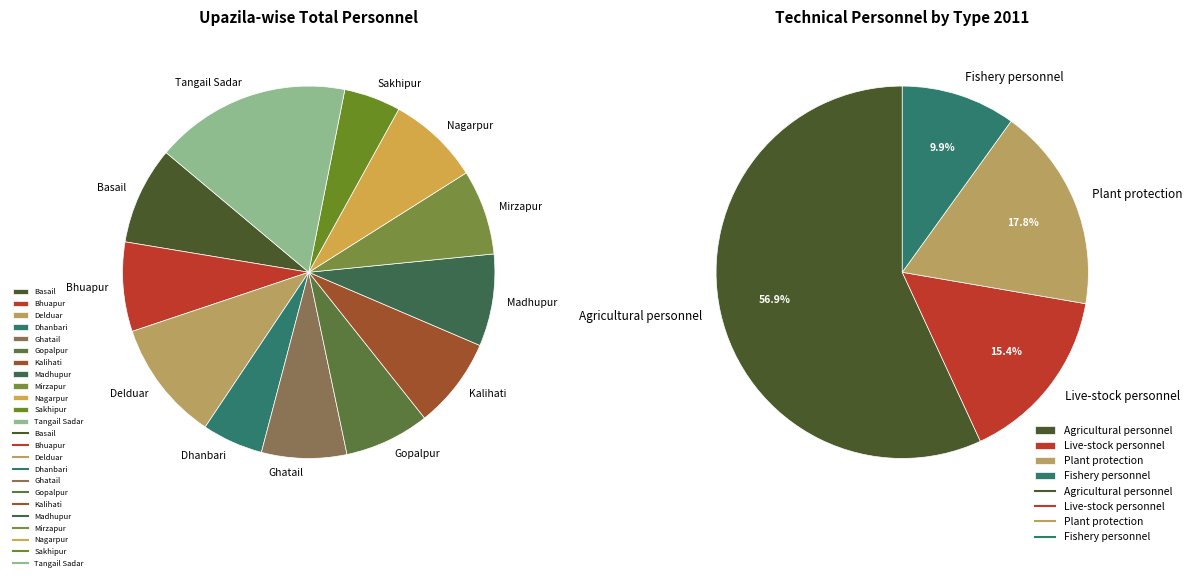

To the nearest percent, what is the average slice percentage?

8%